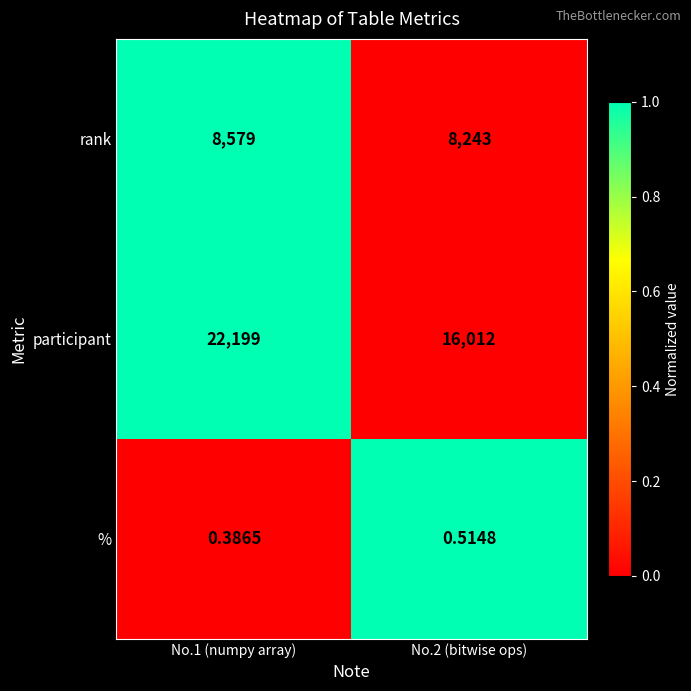

List the series in order of their peak value, lowest first.

%, rank, participant